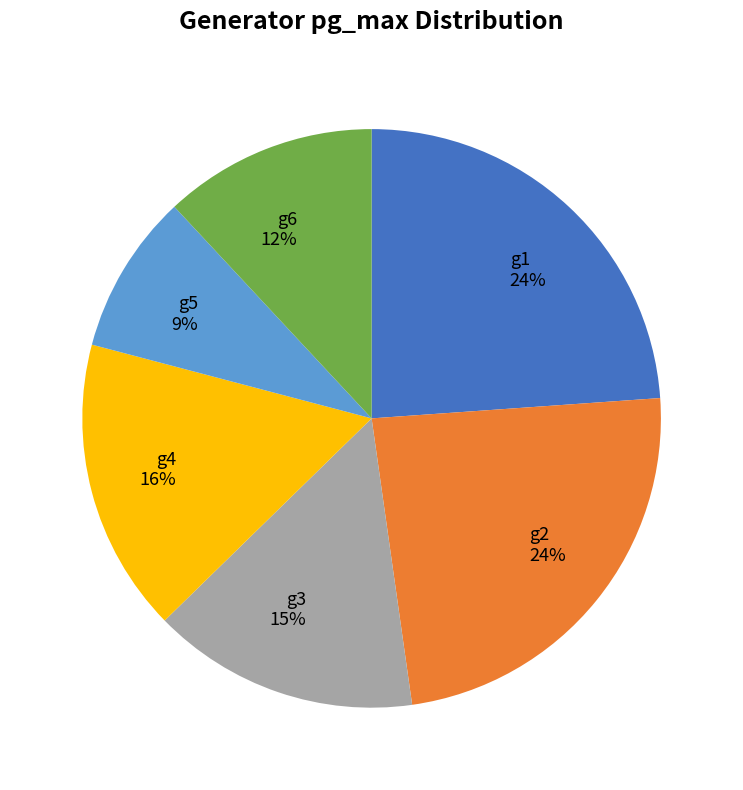

To the nearest percent, what is the combined percentage of g6 and g5?

21%